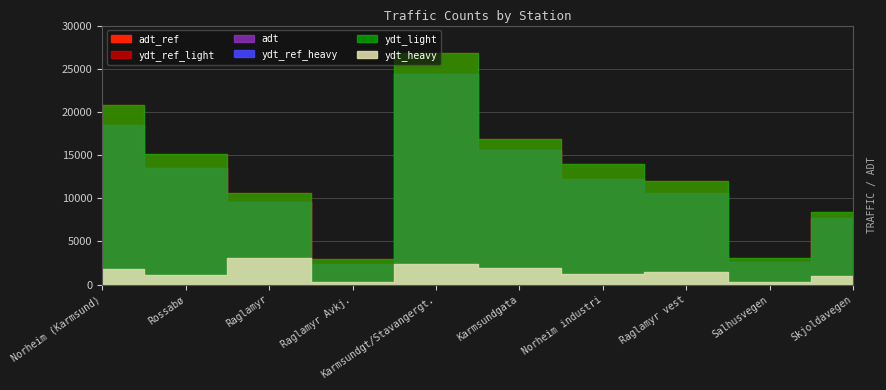

How many distinct data groups are displayed?

6